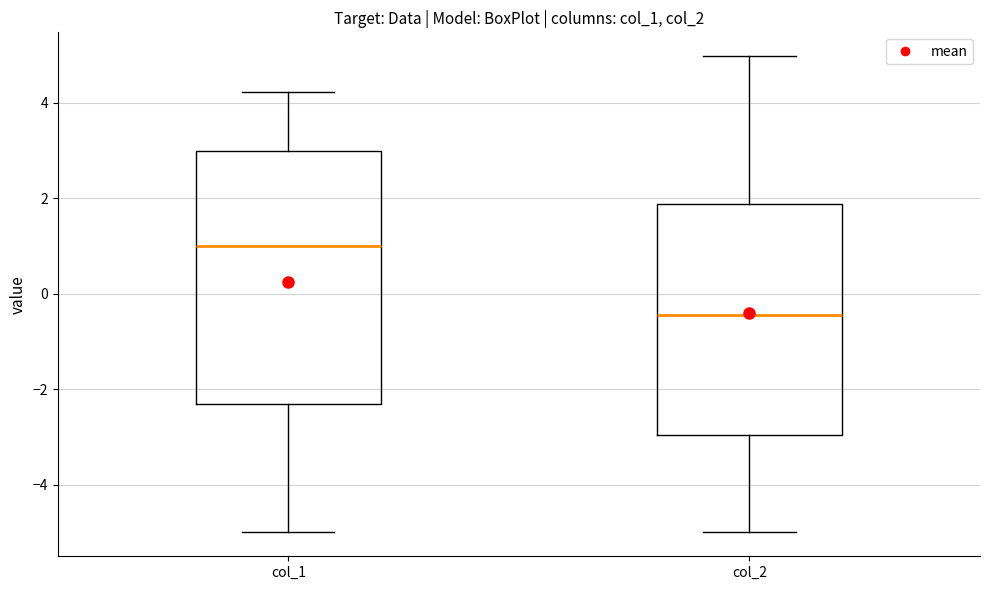

Comparing the boxes themselves (not the whiskers), which one is the tallest?

col_1